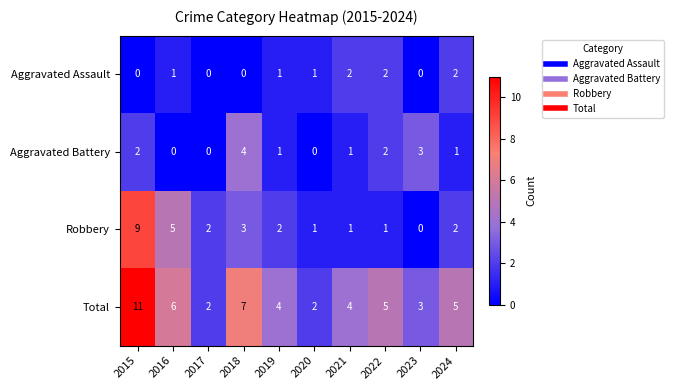

Where does the Robbery series first go above 2?

2015